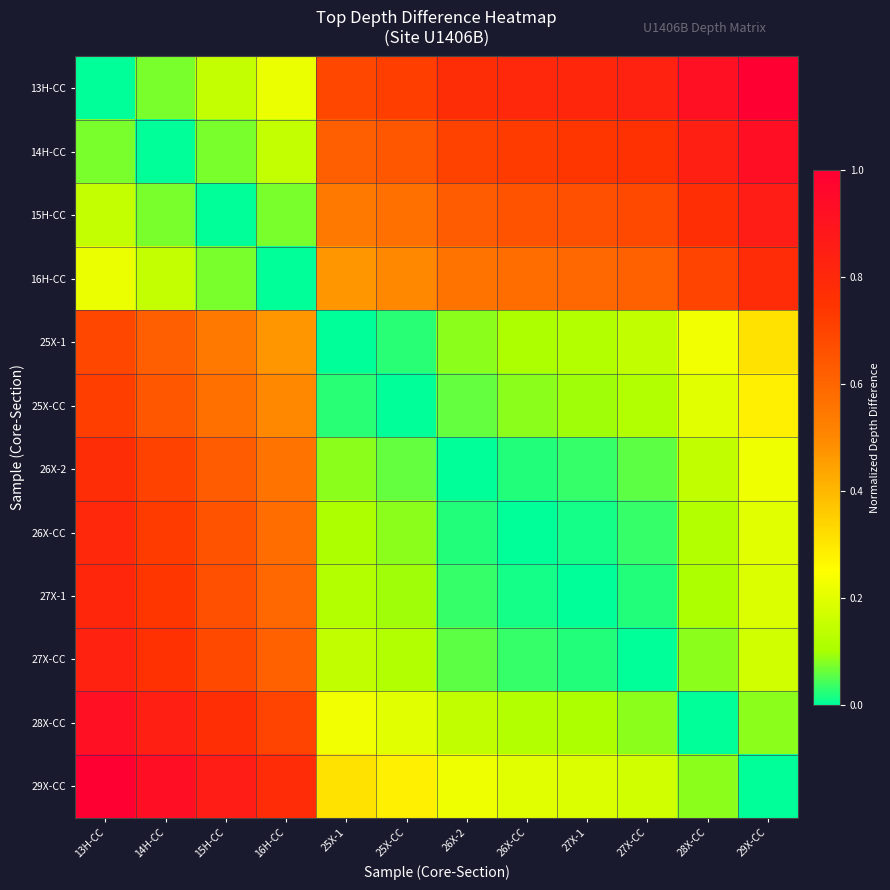

Reading left to right, list all the values displayed in this chart.

13H-CC: 13H-CC=0.0	14H-CC=0.1	15H-CC=0.1	16H-CC=0.2	25X-1=0.7	25X-CC=0.7	26X-2=0.8	26X-CC=0.8	27X-1=0.8	27X-CC=0.8	28X-CC=0.9	29X-CC=1.0
14H-CC: 13H-CC=0.1	14H-CC=0.0	15H-CC=0.1	16H-CC=0.1	25X-1=0.6	25X-CC=0.6	26X-2=0.7	26X-CC=0.7	27X-1=0.7	27X-CC=0.8	28X-CC=0.8	29X-CC=0.9
15H-CC: 13H-CC=0.1	14H-CC=0.1	15H-CC=0.0	16H-CC=0.1	25X-1=0.5	25X-CC=0.6	26X-2=0.6	26X-CC=0.7	27X-1=0.7	27X-CC=0.7	28X-CC=0.8	29X-CC=0.9
16H-CC: 13H-CC=0.2	14H-CC=0.1	15H-CC=0.1	16H-CC=0.0	25X-1=0.5	25X-CC=0.5	26X-2=0.6	26X-CC=0.6	27X-1=0.6	27X-CC=0.6	28X-CC=0.7	29X-CC=0.8
25X-1: 13H-CC=0.7	14H-CC=0.6	15H-CC=0.5	16H-CC=0.5	25X-1=0.0	25X-CC=0.0	26X-2=0.1	26X-CC=0.1	27X-1=0.1	27X-CC=0.1	28X-CC=0.2	29X-CC=0.3
25X-CC: 13H-CC=0.7	14H-CC=0.6	15H-CC=0.6	16H-CC=0.5	25X-1=0.0	25X-CC=0.0	26X-2=0.1	26X-CC=0.1	27X-1=0.1	27X-CC=0.1	28X-CC=0.2	29X-CC=0.3
26X-2: 13H-CC=0.8	14H-CC=0.7	15H-CC=0.6	16H-CC=0.6	25X-1=0.1	25X-CC=0.1	26X-2=0.0	26X-CC=0.0	27X-1=0.0	27X-CC=0.1	28X-CC=0.1	29X-CC=0.2
26X-CC: 13H-CC=0.8	14H-CC=0.7	15H-CC=0.7	16H-CC=0.6	25X-1=0.1	25X-CC=0.1	26X-2=0.0	26X-CC=0.0	27X-1=0.0	27X-CC=0.0	28X-CC=0.1	29X-CC=0.2
27X-1: 13H-CC=0.8	14H-CC=0.7	15H-CC=0.7	16H-CC=0.6	25X-1=0.1	25X-CC=0.1	26X-2=0.0	26X-CC=0.0	27X-1=0.0	27X-CC=0.0	28X-CC=0.1	29X-CC=0.2
27X-CC: 13H-CC=0.8	14H-CC=0.8	15H-CC=0.7	16H-CC=0.6	25X-1=0.1	25X-CC=0.1	26X-2=0.1	26X-CC=0.0	27X-1=0.0	27X-CC=0.0	28X-CC=0.1	29X-CC=0.2
28X-CC: 13H-CC=0.9	14H-CC=0.8	15H-CC=0.8	16H-CC=0.7	25X-1=0.2	25X-CC=0.2	26X-2=0.1	26X-CC=0.1	27X-1=0.1	27X-CC=0.1	28X-CC=0.0	29X-CC=0.1
29X-CC: 13H-CC=1.0	14H-CC=0.9	15H-CC=0.9	16H-CC=0.8	25X-1=0.3	25X-CC=0.3	26X-2=0.2	26X-CC=0.2	27X-1=0.2	27X-CC=0.2	28X-CC=0.1	29X-CC=0.0